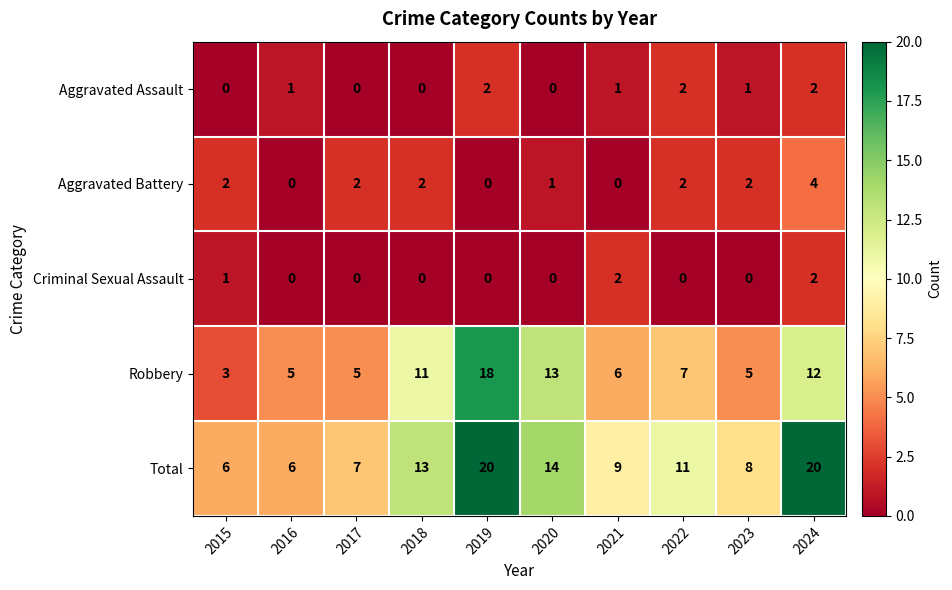

Which series has the widest spread of values?

Robbery